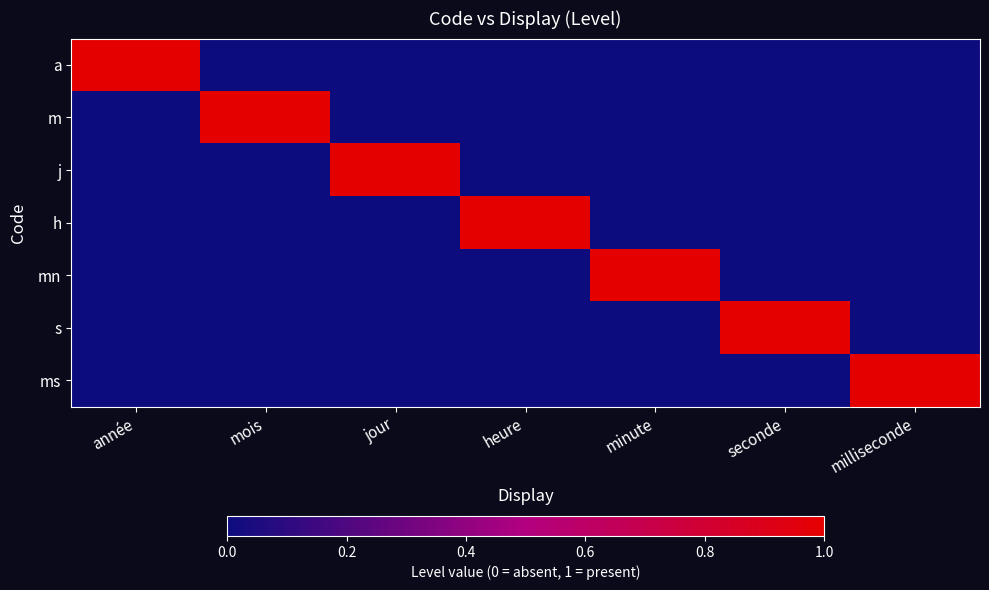

Reading right to left, transcribe all the data shown in this chart.

a: milliseconde=0	seconde=0	minute=0	heure=0	jour=0	mois=0	année=1
m: milliseconde=0	seconde=0	minute=0	heure=0	jour=0	mois=1	année=0
j: milliseconde=0	seconde=0	minute=0	heure=0	jour=1	mois=0	année=0
h: milliseconde=0	seconde=0	minute=0	heure=1	jour=0	mois=0	année=0
mn: milliseconde=0	seconde=0	minute=1	heure=0	jour=0	mois=0	année=0
s: milliseconde=0	seconde=1	minute=0	heure=0	jour=0	mois=0	année=0
ms: milliseconde=1	seconde=0	minute=0	heure=0	jour=0	mois=0	année=0